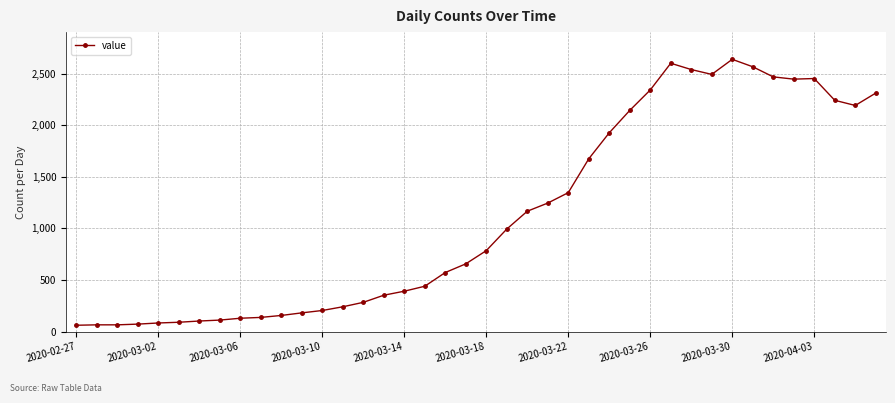

What is the smallest value displayed?

61